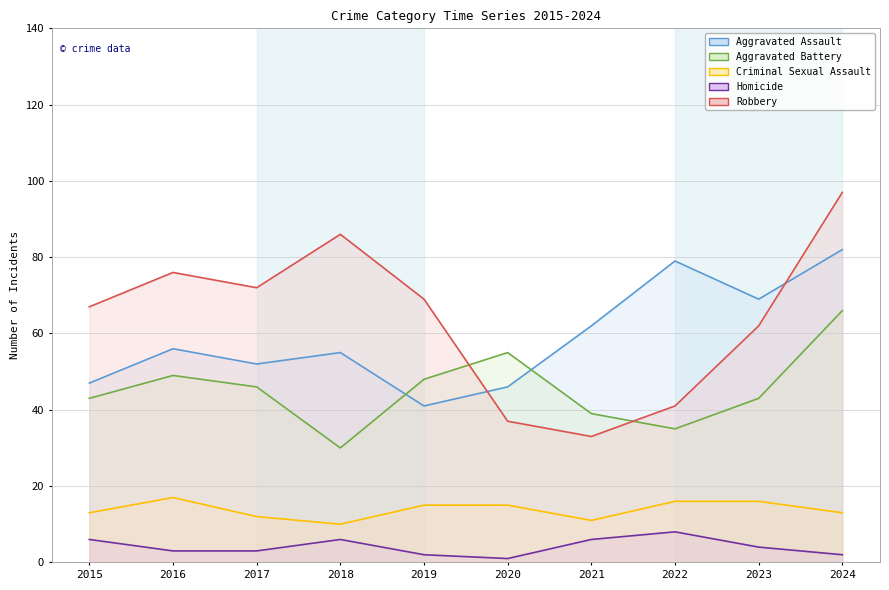

At which category does the chart reach its minimum across all series?

2020